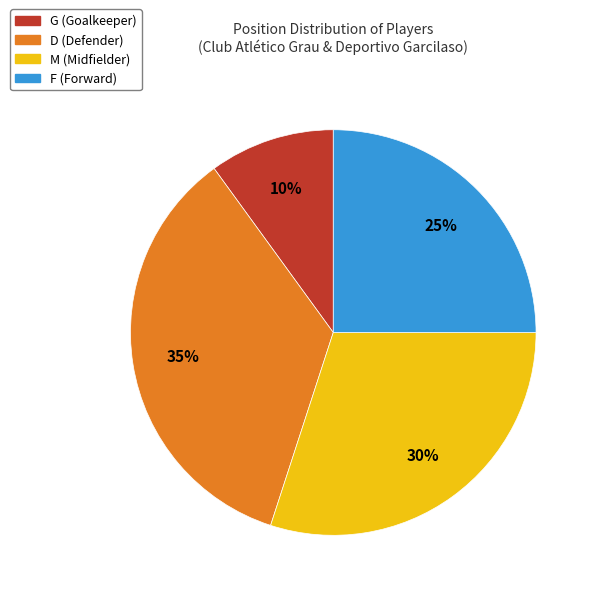

Which category has the smallest portion of the pie?

G